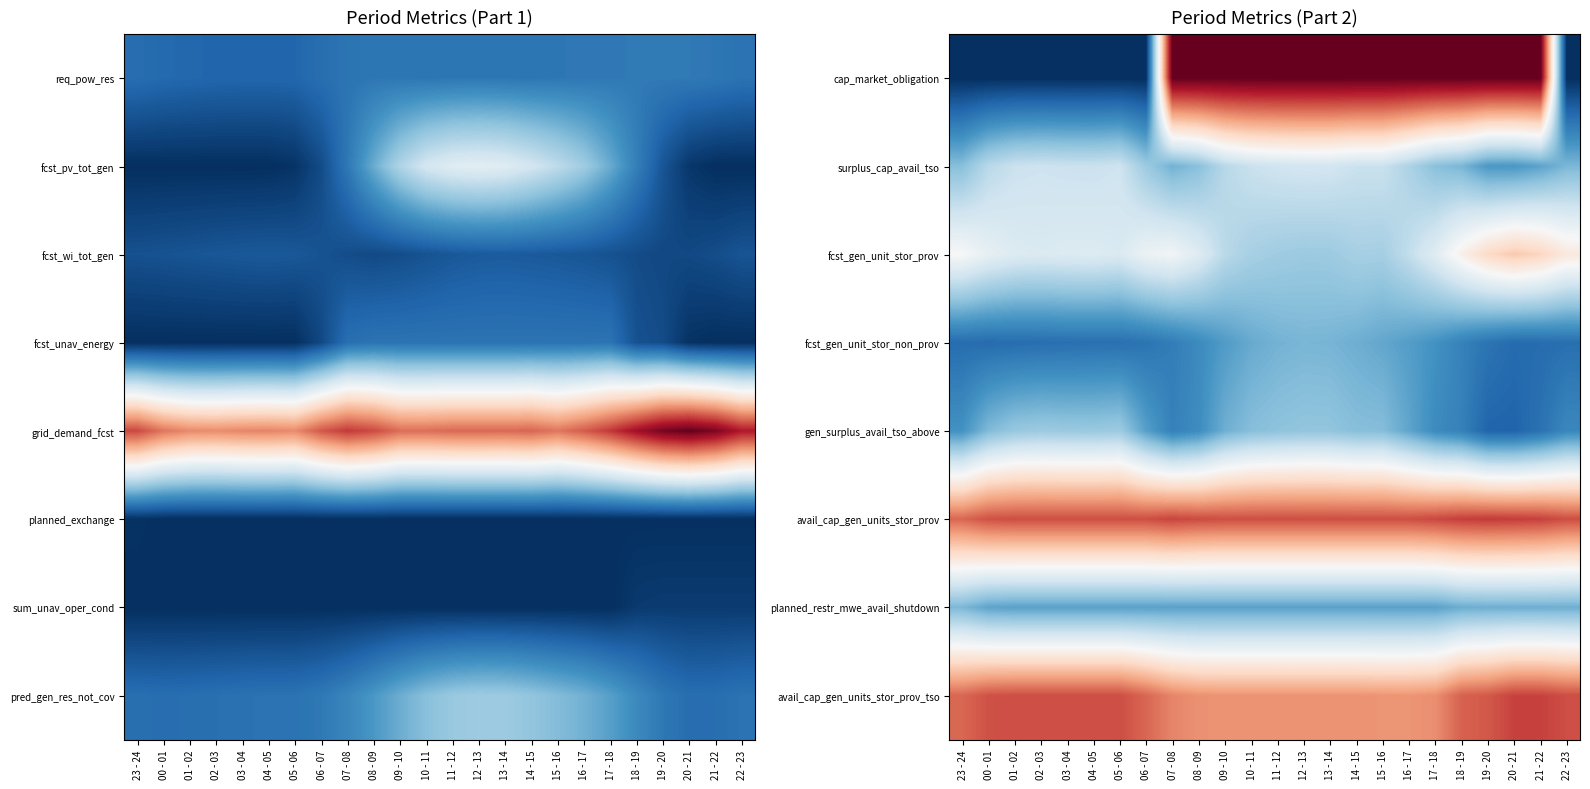

Is it true that surplus_cap_avail_tso equals 0.3 at 18 - 19?

True